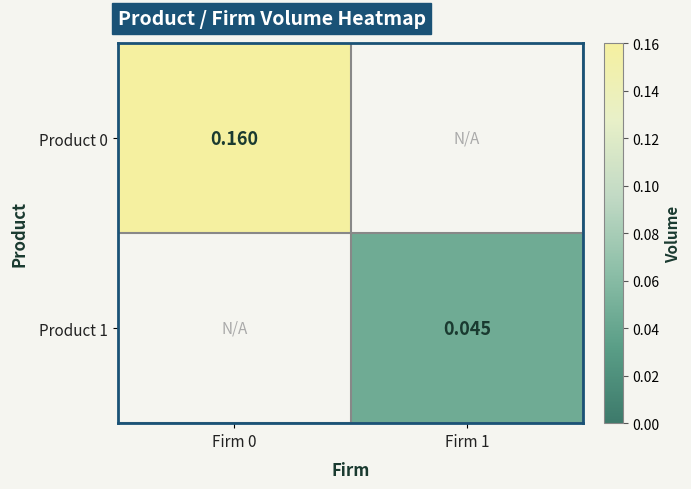

Is the value of Product 1 at Firm 1 greater than the value of Product 0 at Firm 0?

No